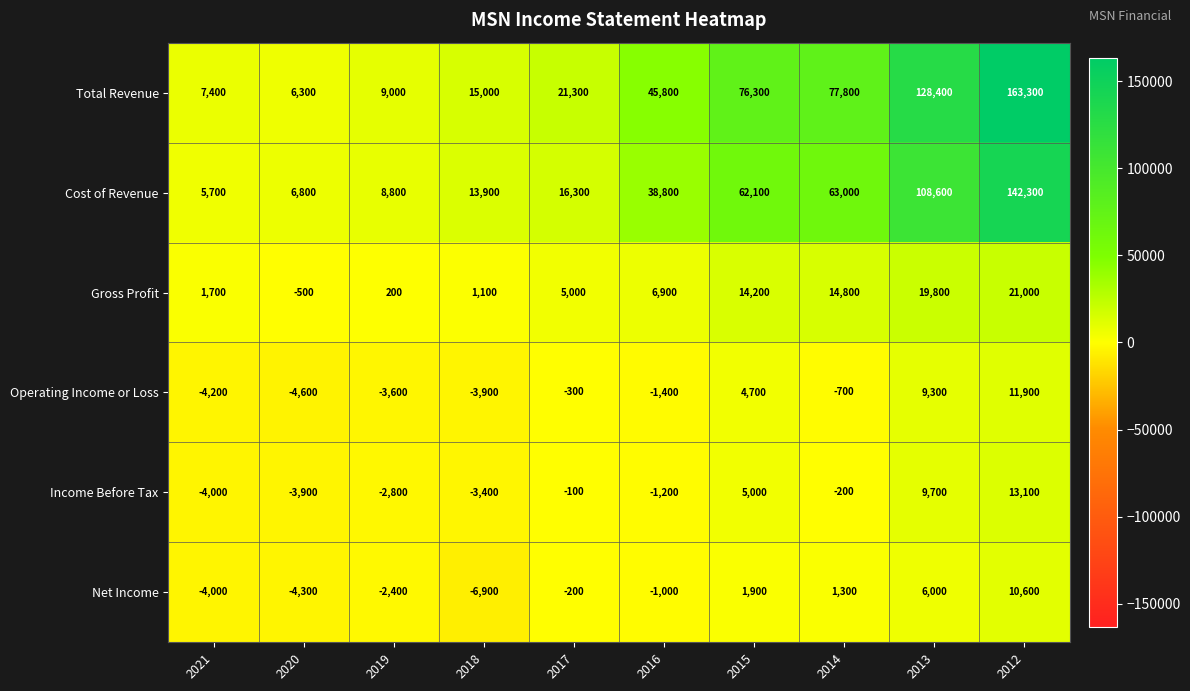

What is the difference between the maximum and minimum values in the Gross Profit series?

21500